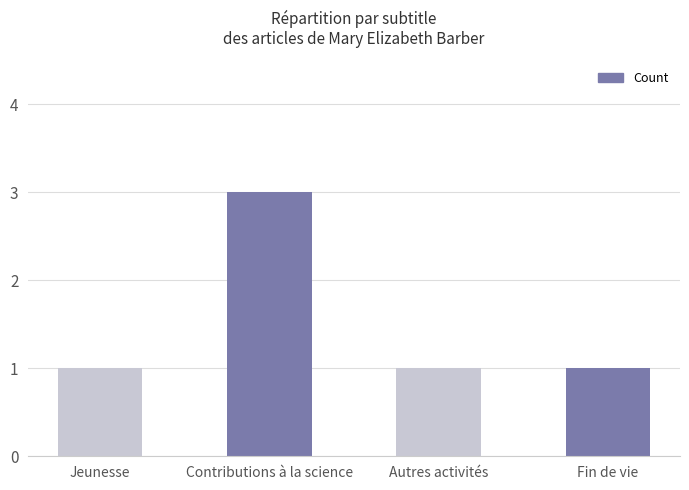

What is the label of the 3rd bar from the right?

Contributions à la science